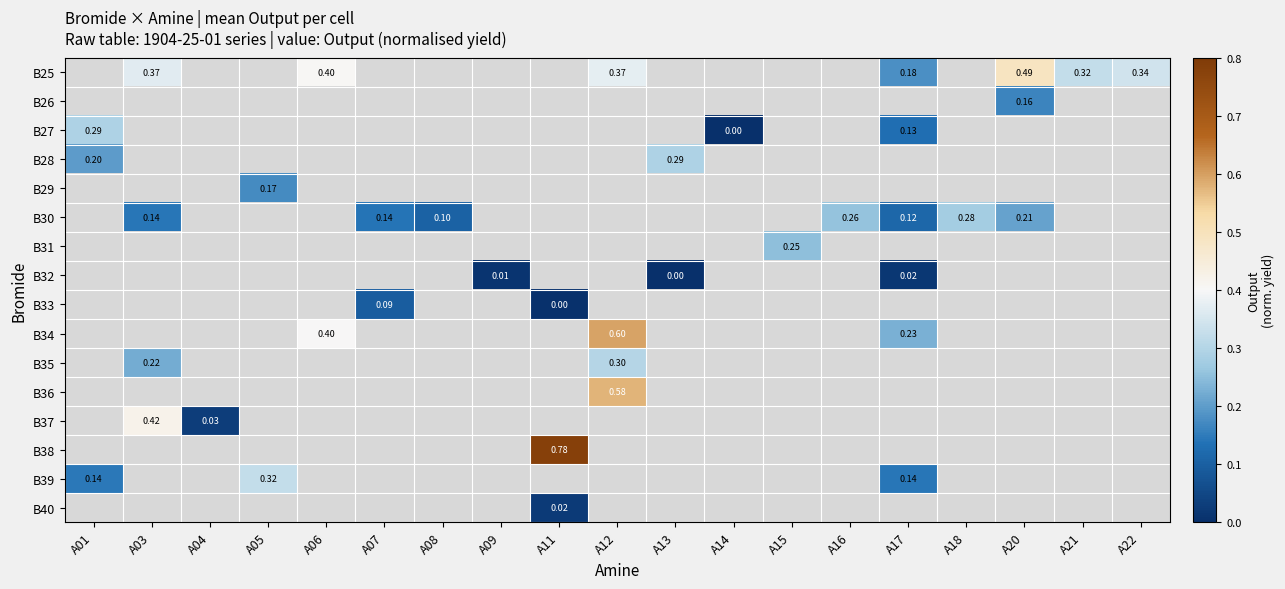

Which has a higher value, A16 or A13?

A13